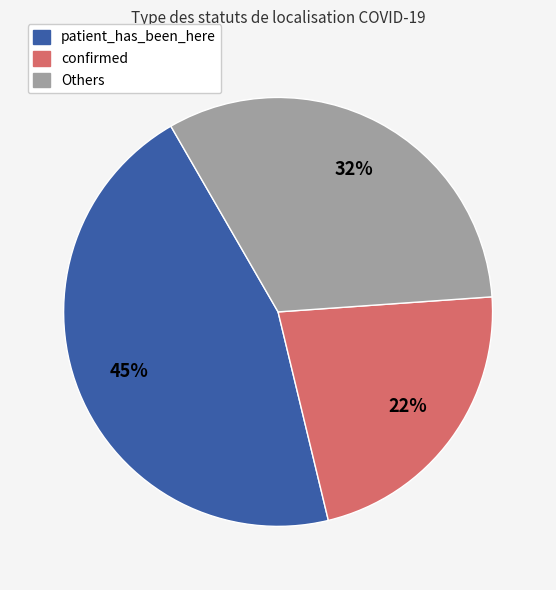

Is there a majority slice in this chart?

No